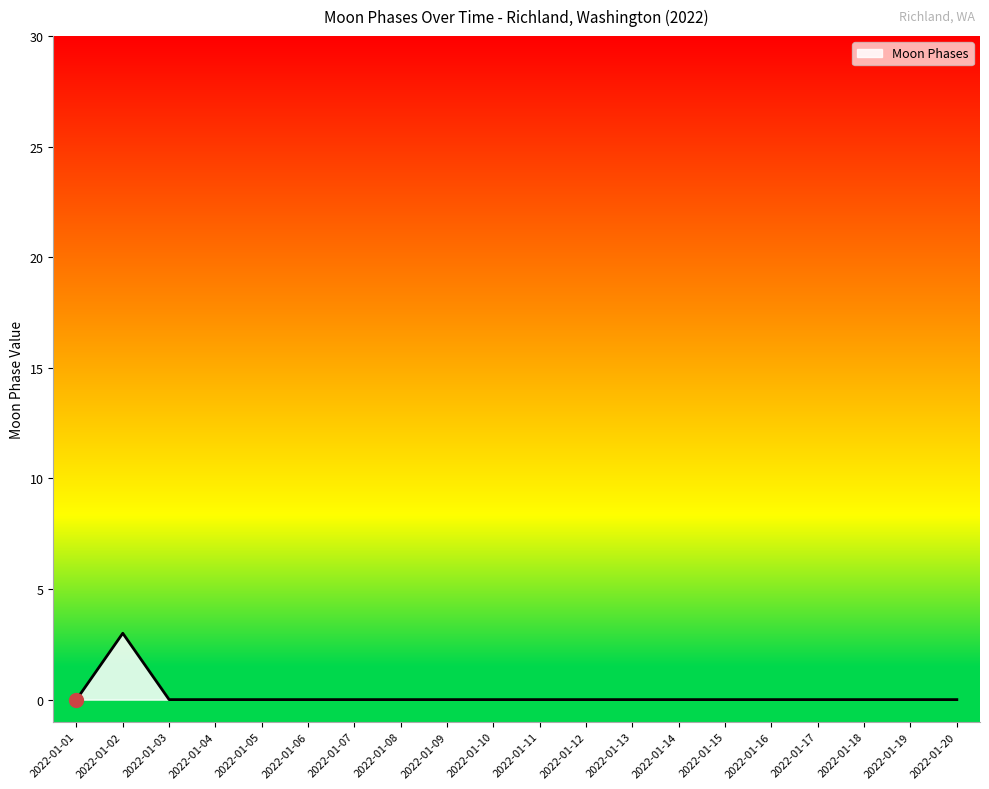

What is the difference between the maximum and minimum values?

3